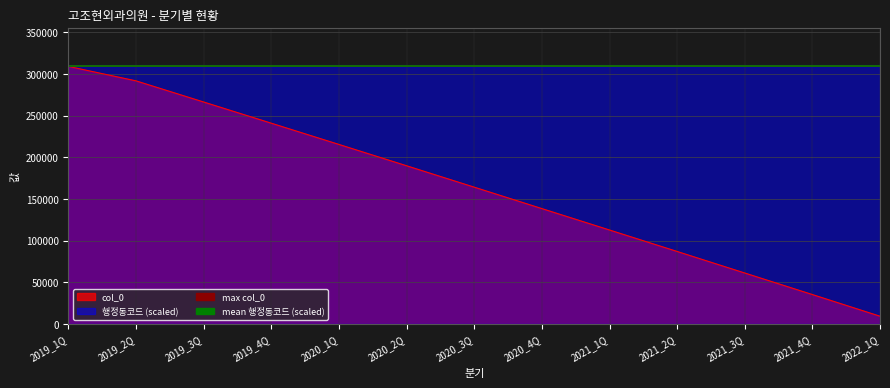

Between 2021_1Q and 2019_1Q, which is larger?

2019_1Q